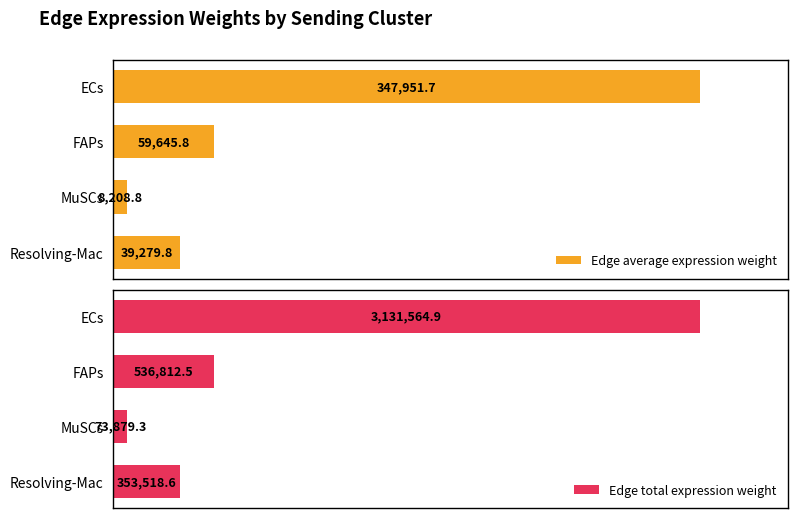

Which series has the largest total across all categories?

Edge total expression weight